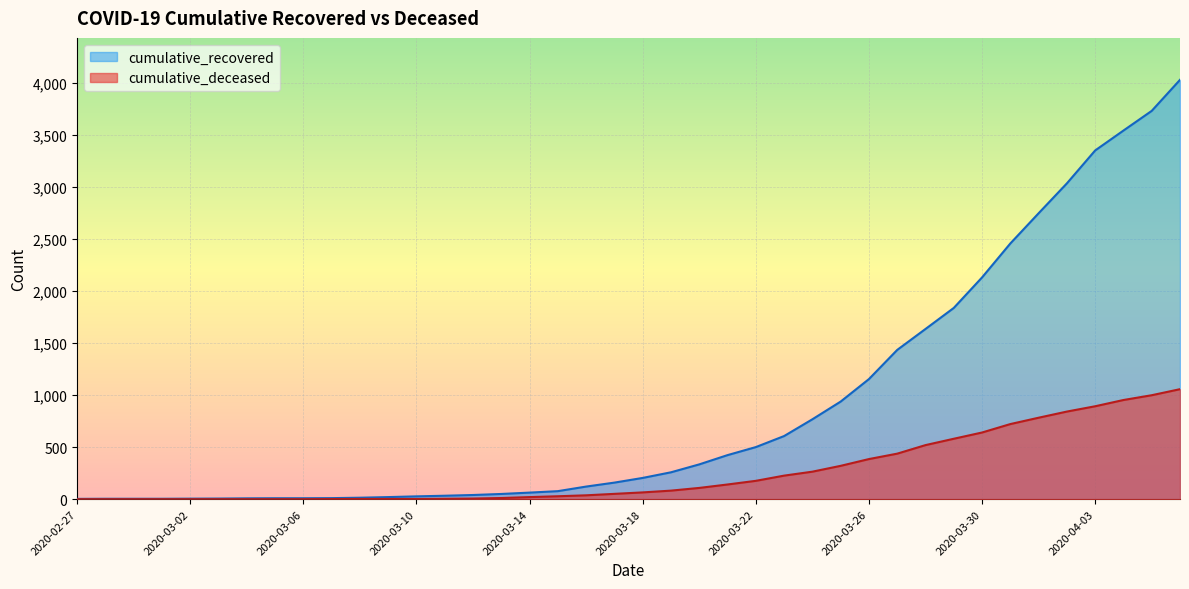

The value of cumulative_deceased at 2020-04-06 is 726. True or false?

False